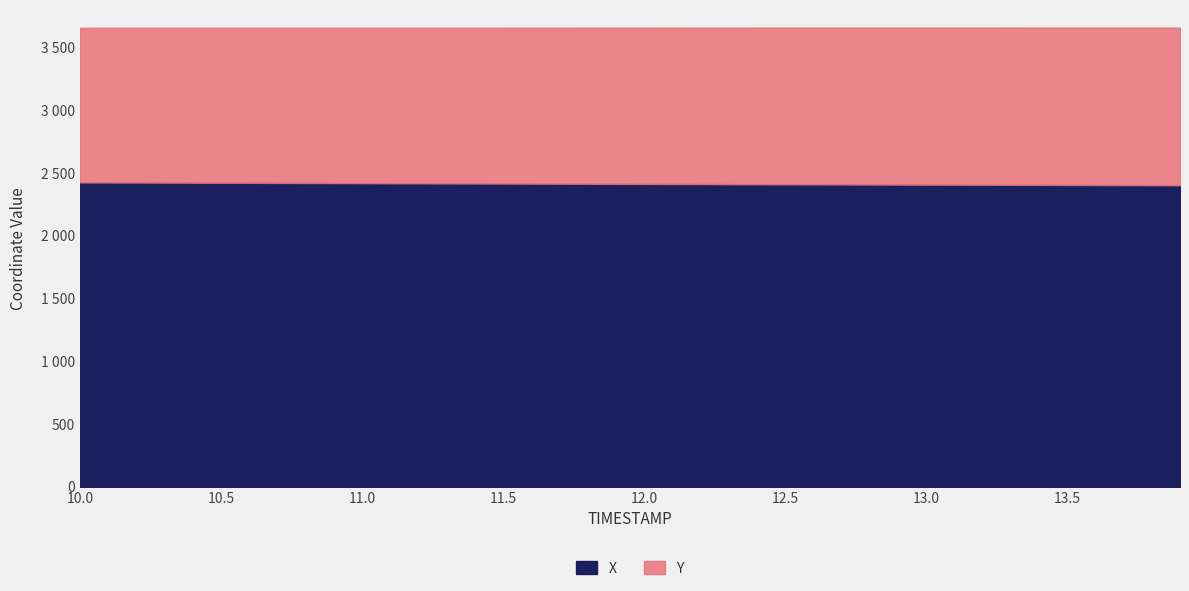

Rank the categories by Y value from highest to lowest.

13.9, 13.8, 13.7, 13.6, 13.5, 13.4, 13.3, 13.2, 13.1, 13.0, 12.9, 12.8, 12.7, 12.6, 12.5, 12.4, 12.3, 12.2, 12.1, 12.0, 11.9, 11.8, 11.7, 11.6, 11.5, 11.4, 11.3, 11.2, 11.1, 11.0, 10.9, 10.8, 10.7, 10.6, 10.5, 10.4, 10.3, 10.2, 10.1, 10.0